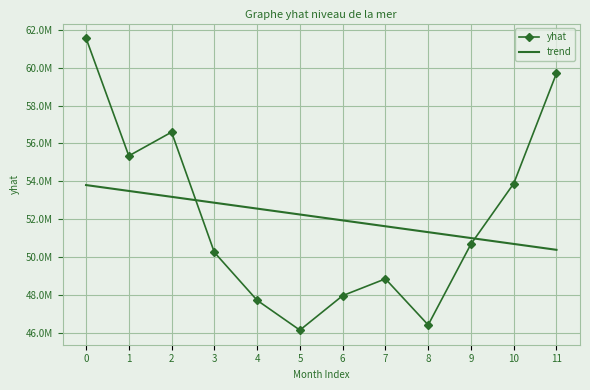

Reading right to left, transcribe all the data shown in this chart.

yhat: 11=59698562.8	10=53887145.5	9=50697093.0	8=46434590.5	7=48864710.5	6=47979067.4	5=46161730.9	4=47734850.5	3=50262422.1	2=56597615.4	1=55346578.9	0=61551516.0
trend: 11=50394529.7	10=50704855.9	9=51015182.0	8=51325508.2	7=51635834.4	6=51946160.5	5=52256486.7	4=52566812.9	3=52877139.0	2=53187465.2	1=53497791.4	0=53808117.5